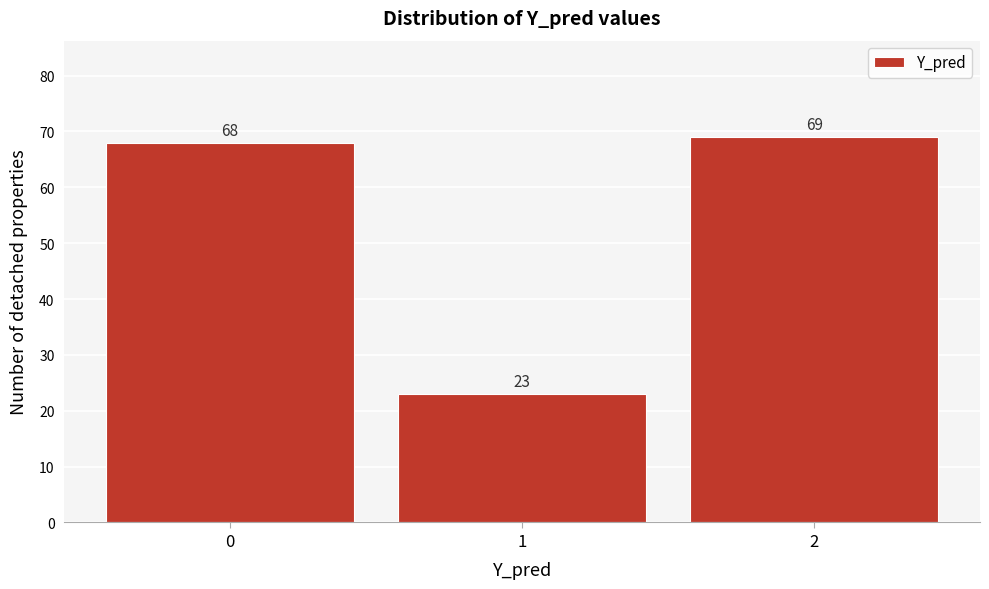

Reading left to right, what are all the values shown in this chart?

68	23	69